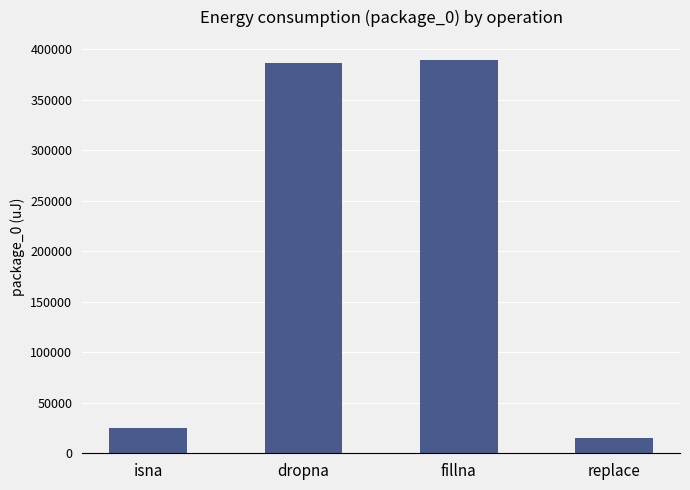

What is the maximum value shown in the chart?

390014